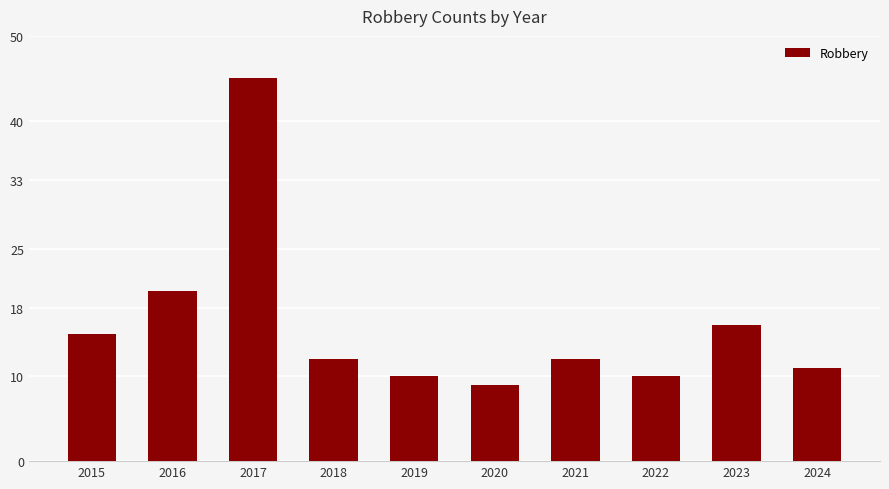

Approximately how many times larger is the value at 2018 compared to 2020?

1.3